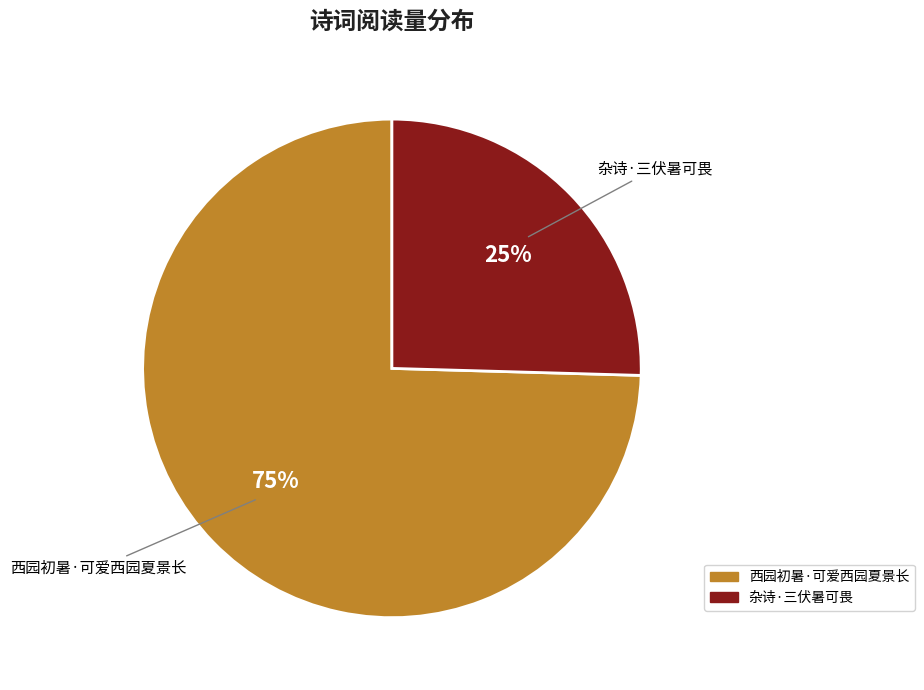

To the nearest percent, what is the average slice percentage?

50%